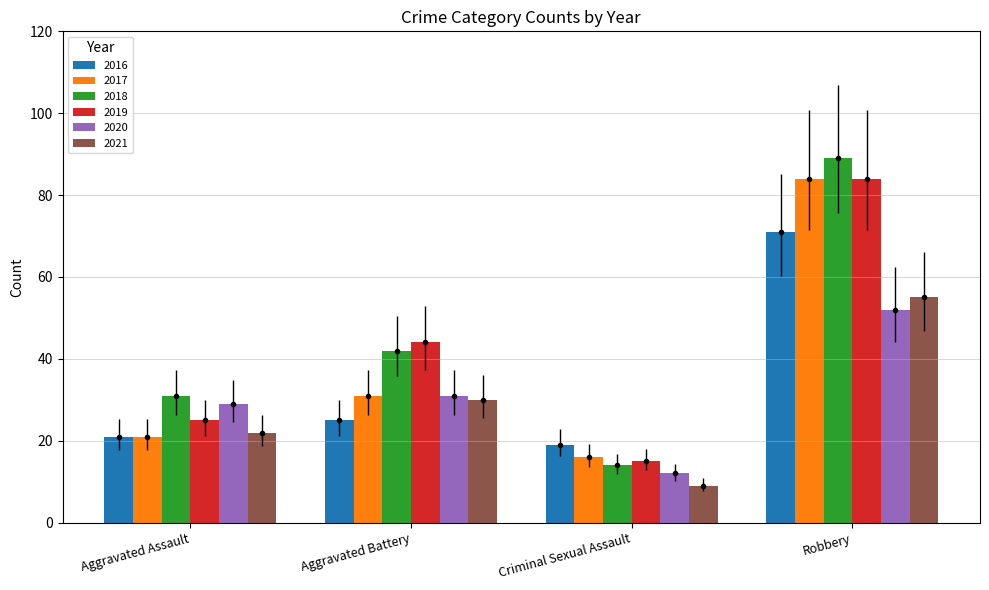

Reading left to right, extract all data points from this chart.

2016: Aggravated Assault=21	Aggravated Battery=25	Criminal Sexual Assault=19	Robbery=71
2017: Aggravated Assault=21	Aggravated Battery=31	Criminal Sexual Assault=16	Robbery=84
2018: Aggravated Assault=31	Aggravated Battery=42	Criminal Sexual Assault=14	Robbery=89
2019: Aggravated Assault=25	Aggravated Battery=44	Criminal Sexual Assault=15	Robbery=84
2020: Aggravated Assault=29	Aggravated Battery=31	Criminal Sexual Assault=12	Robbery=52
2021: Aggravated Assault=22	Aggravated Battery=30	Criminal Sexual Assault=9	Robbery=55